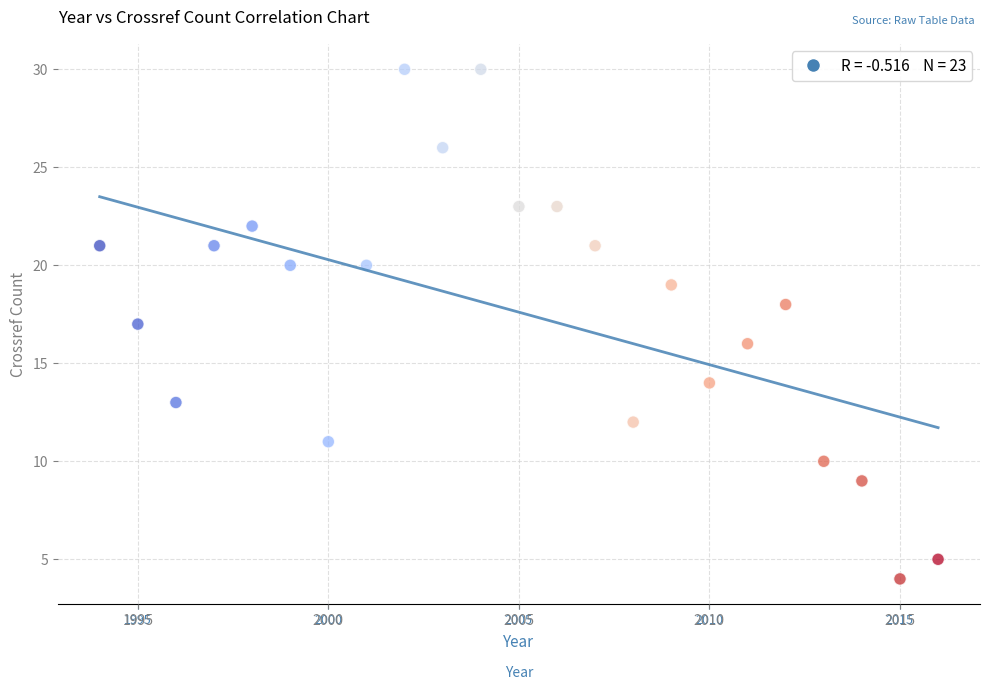

What is the range of Y values (max minus min)?

26